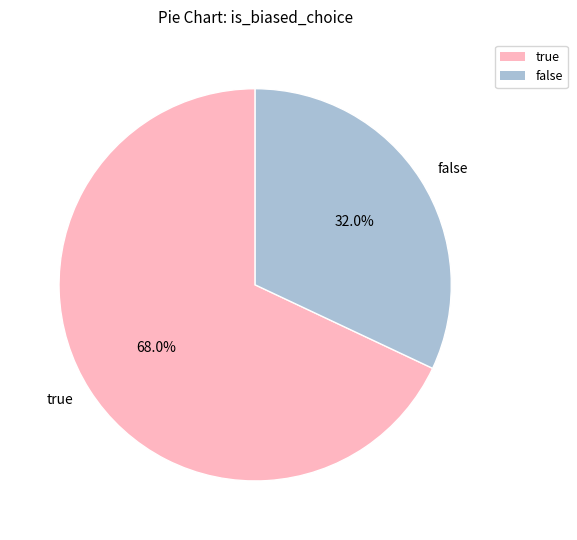

To the nearest percent, what portion does false represent?

32%